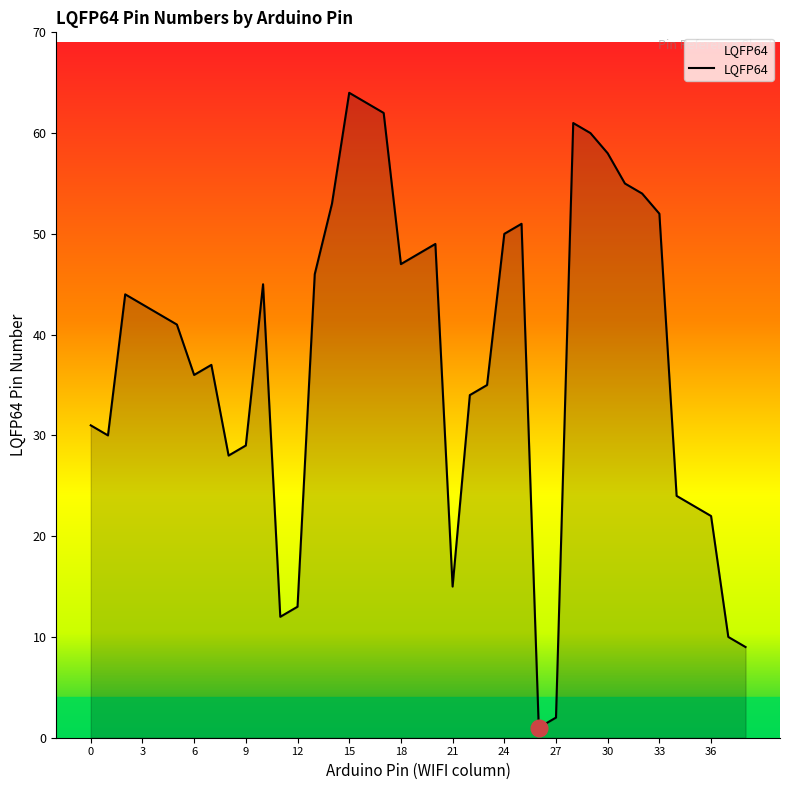

What is the maximum value shown in the chart?

64